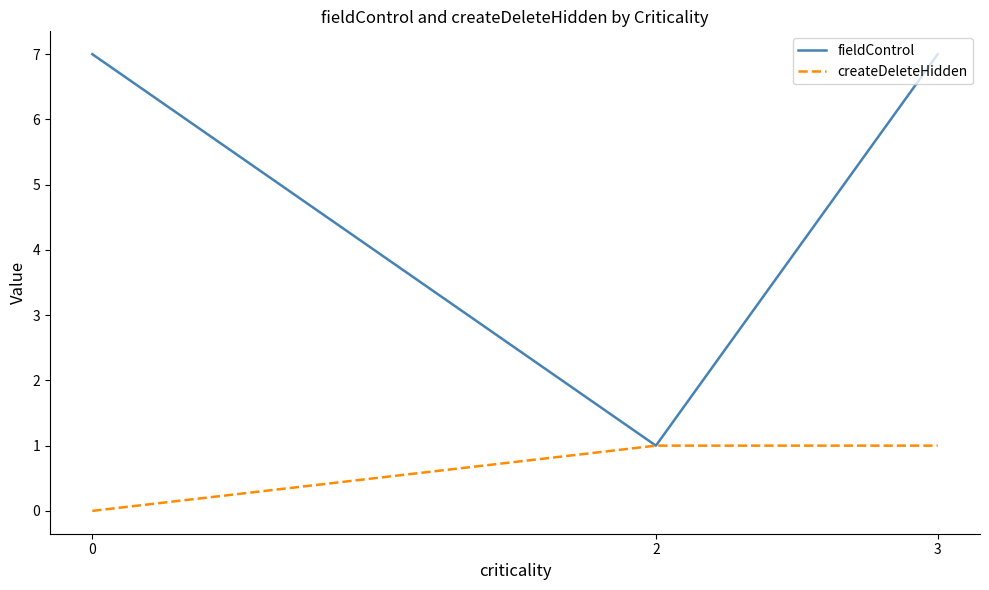

The createDeleteHidden series shows 0 at 0. True or false?

True